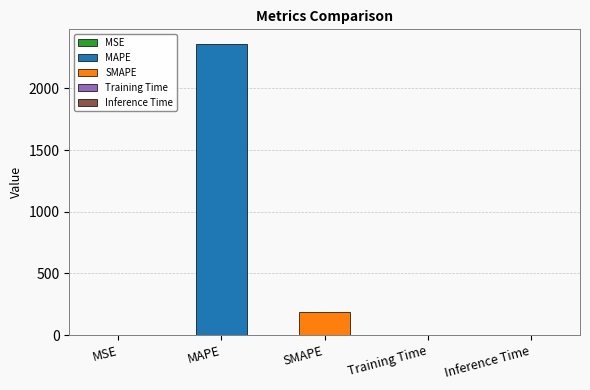

Which has a higher value, SMAPE or Inference Time?

SMAPE